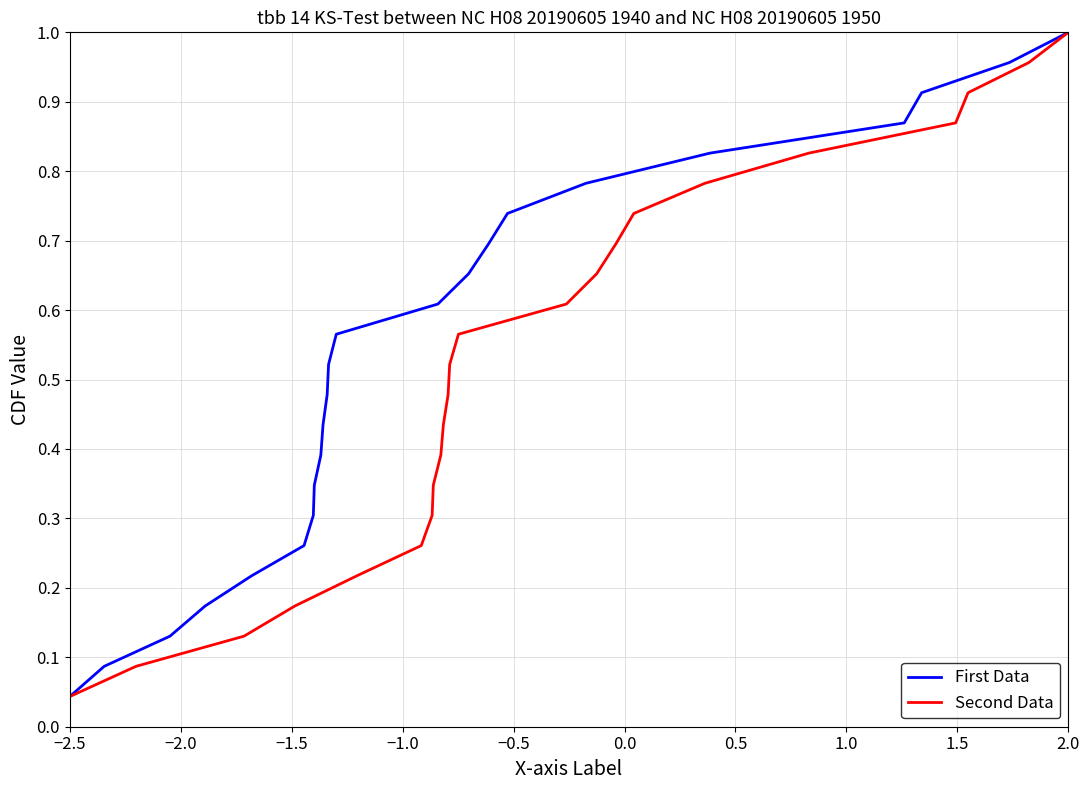

Which category has the lowest value in the First Data series?

−2.5